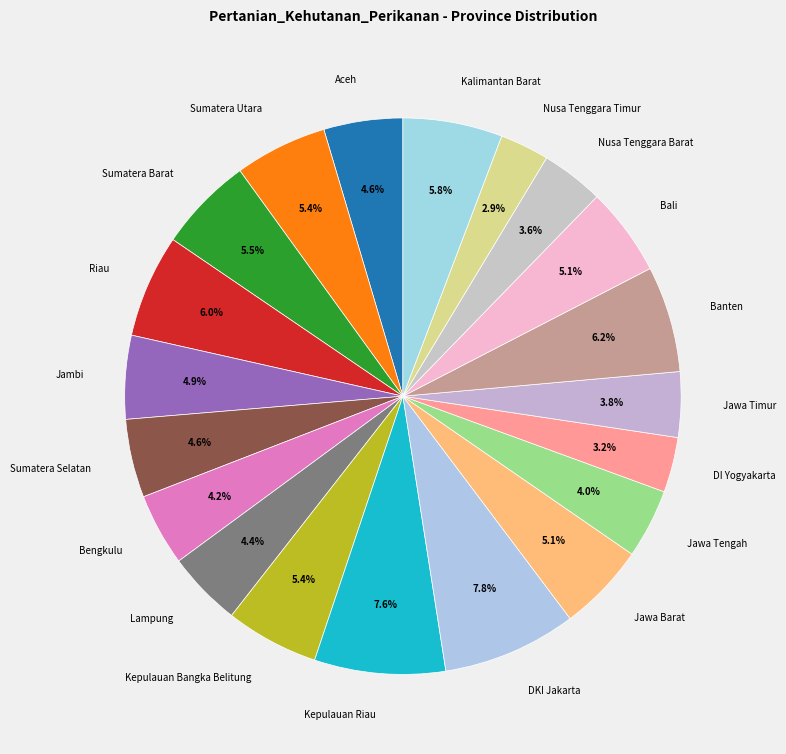

To the nearest percent, what percentage of the pie is Lampung?

4%